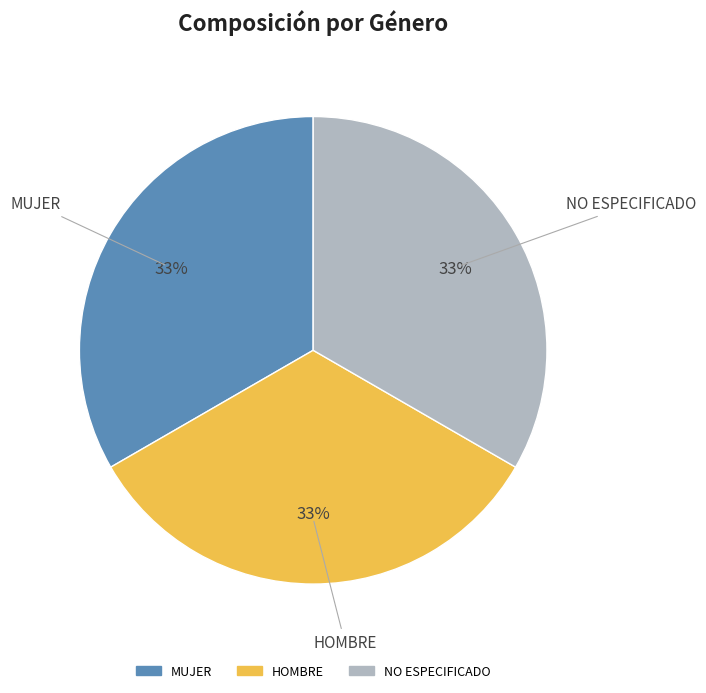

Is there a majority slice in this chart?

No